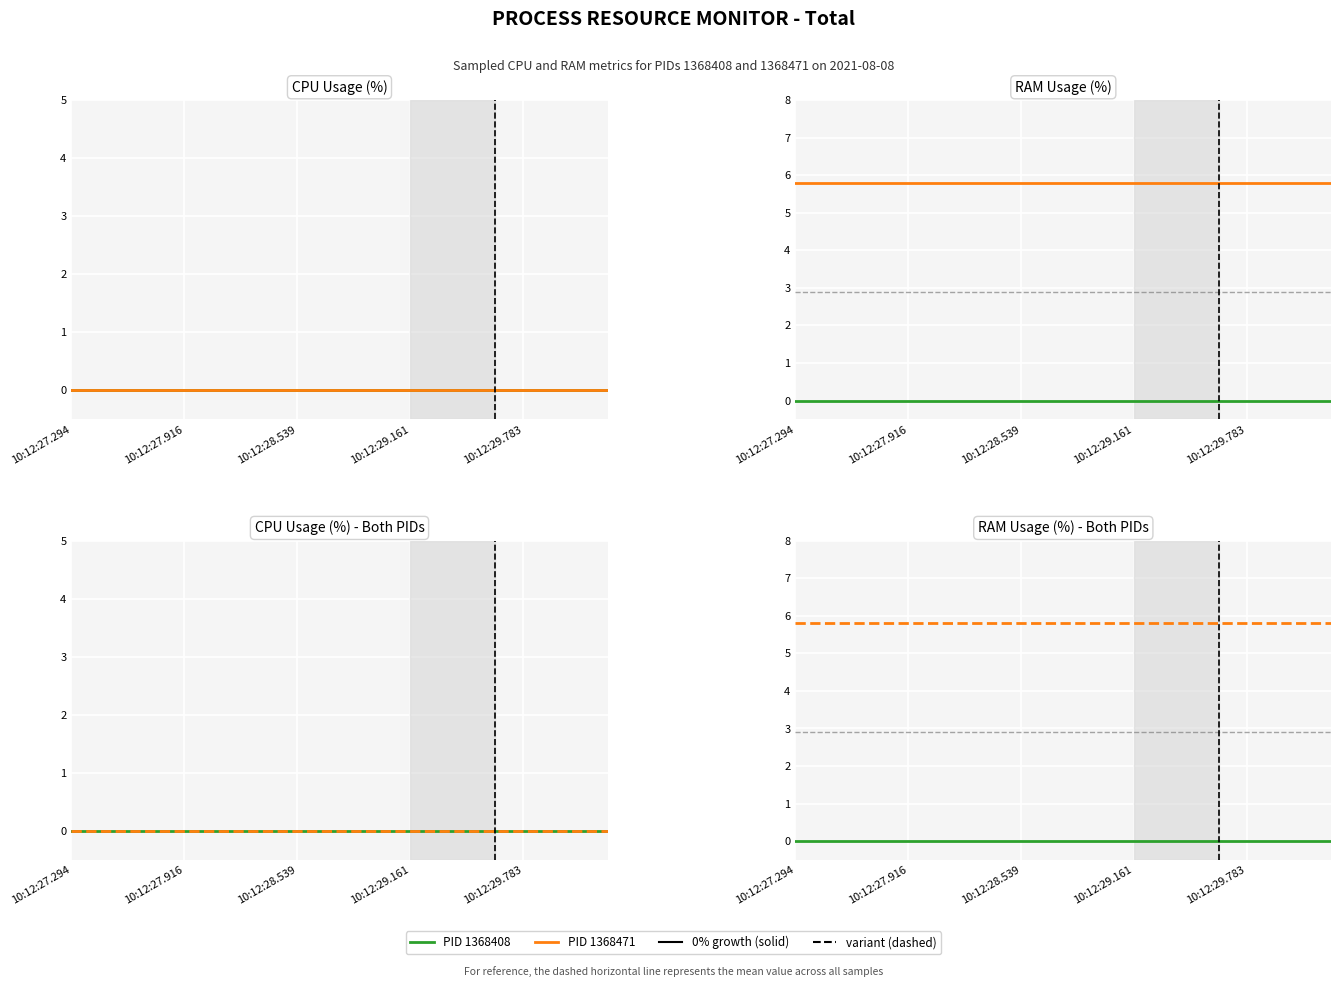

Does the chart display data point markers on the line(s)?

No